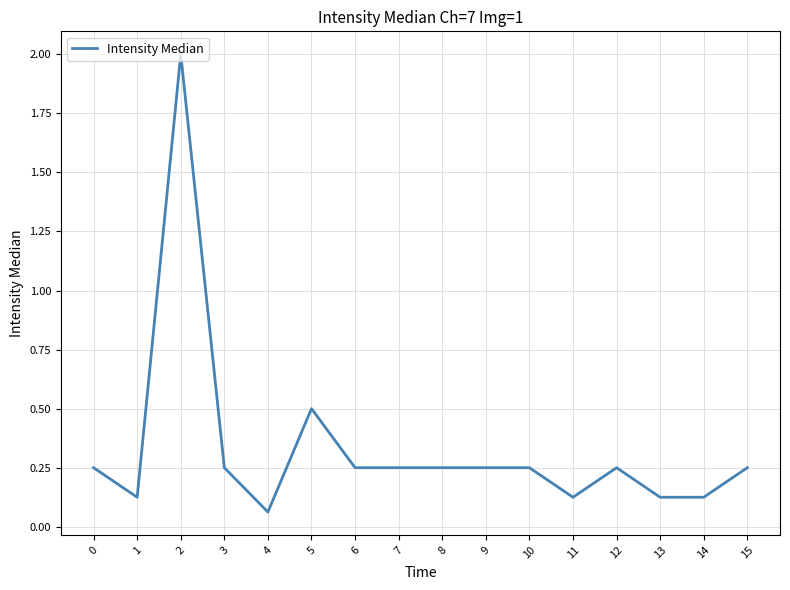

At which label is the value closest to 1?

5